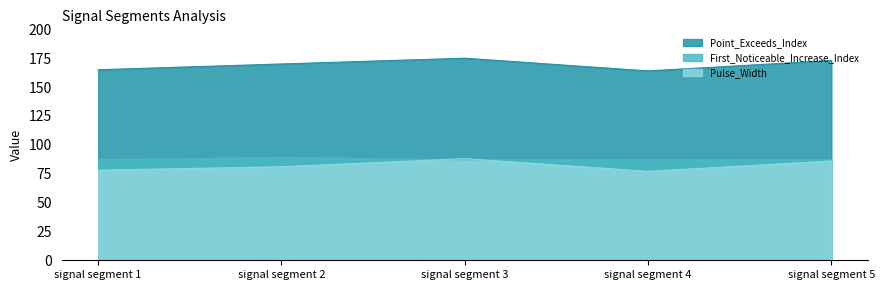

List the series in order of their peak value, lowest first.

Pulse_Width, First_Noticeable_Increase_Index, Point_Exceeds_Index